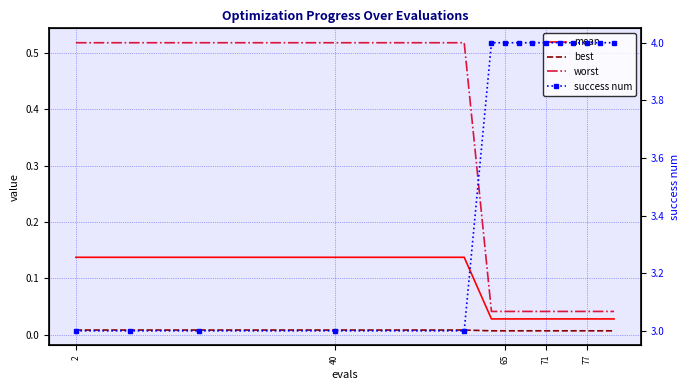

What is the maximum value shown in the chart?

4.0